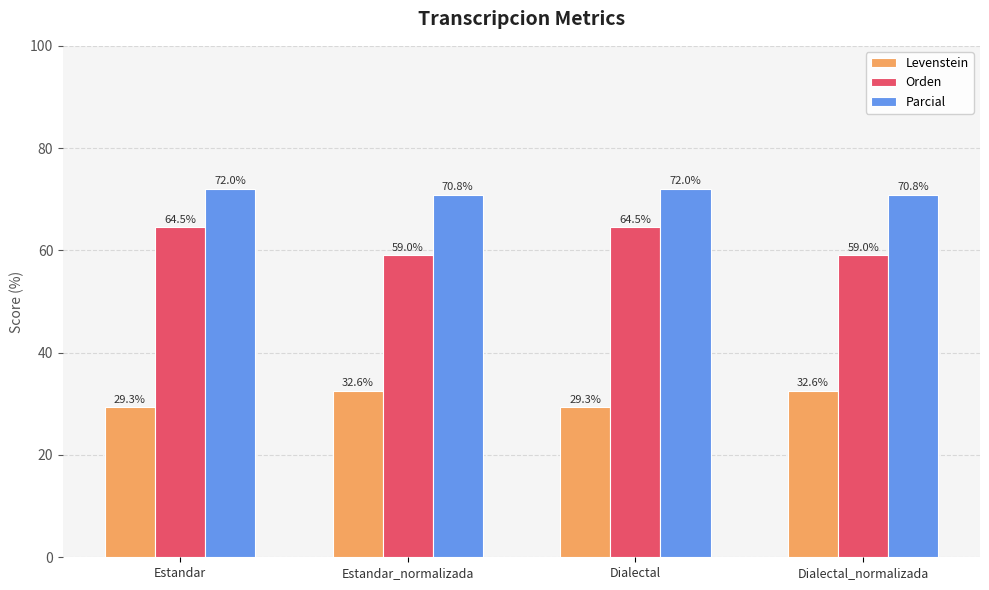

What are all the series names shown in the legend?

Levenstein, Orden, Parcial